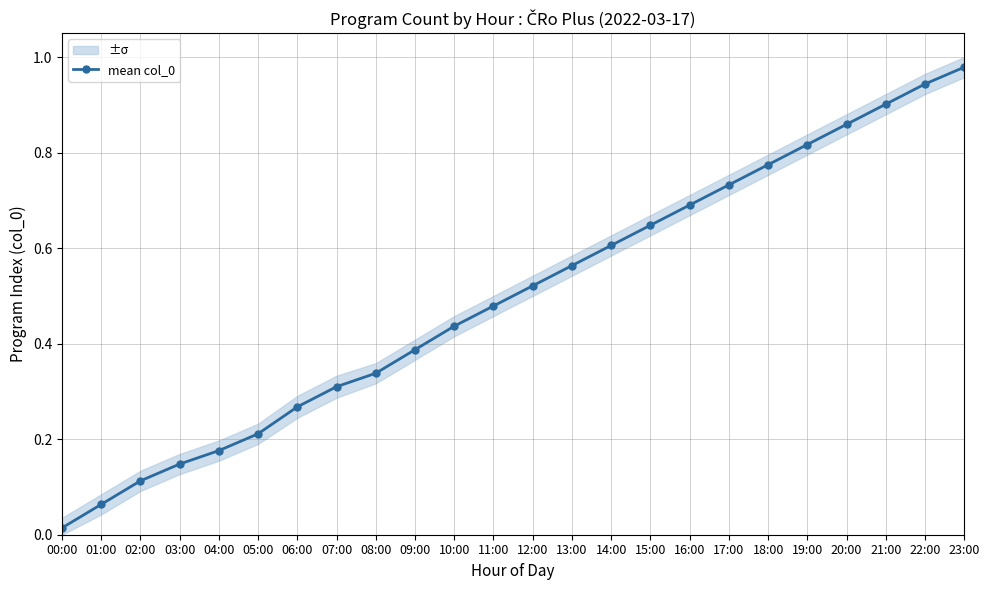

The value at 13:00 is 0.6. True or false?

True